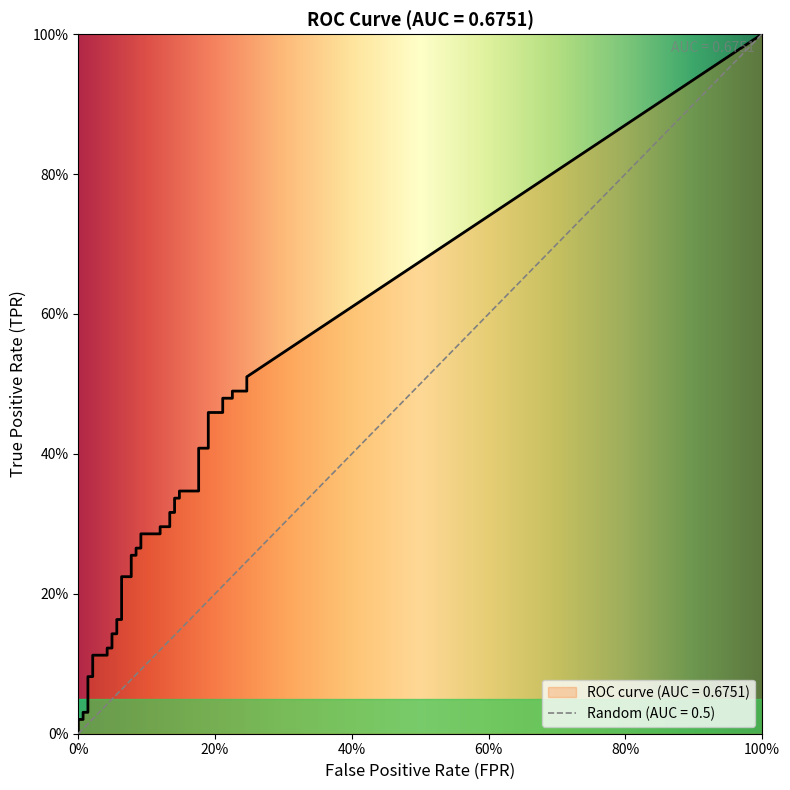

Does the chart have visible grid lines?

No